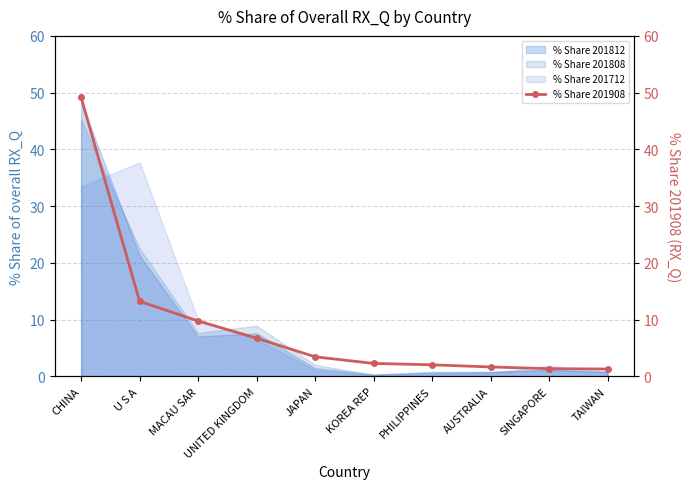

The chart shows a value of 1.4 at KOREA REP. True or false?

False